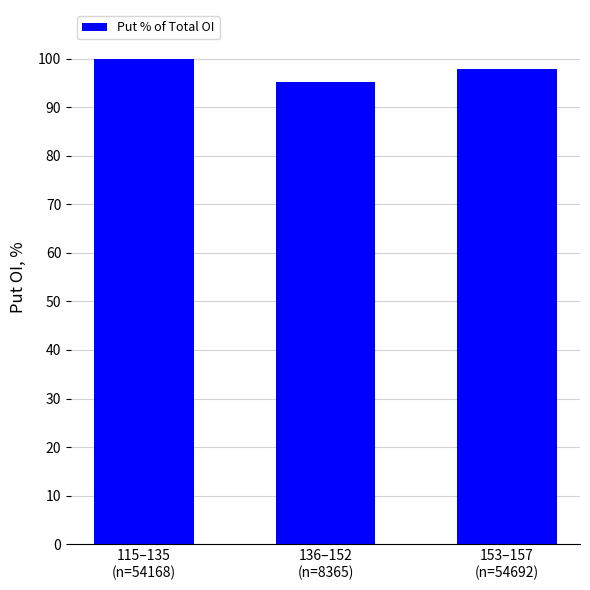

How many data points does each series have?

3